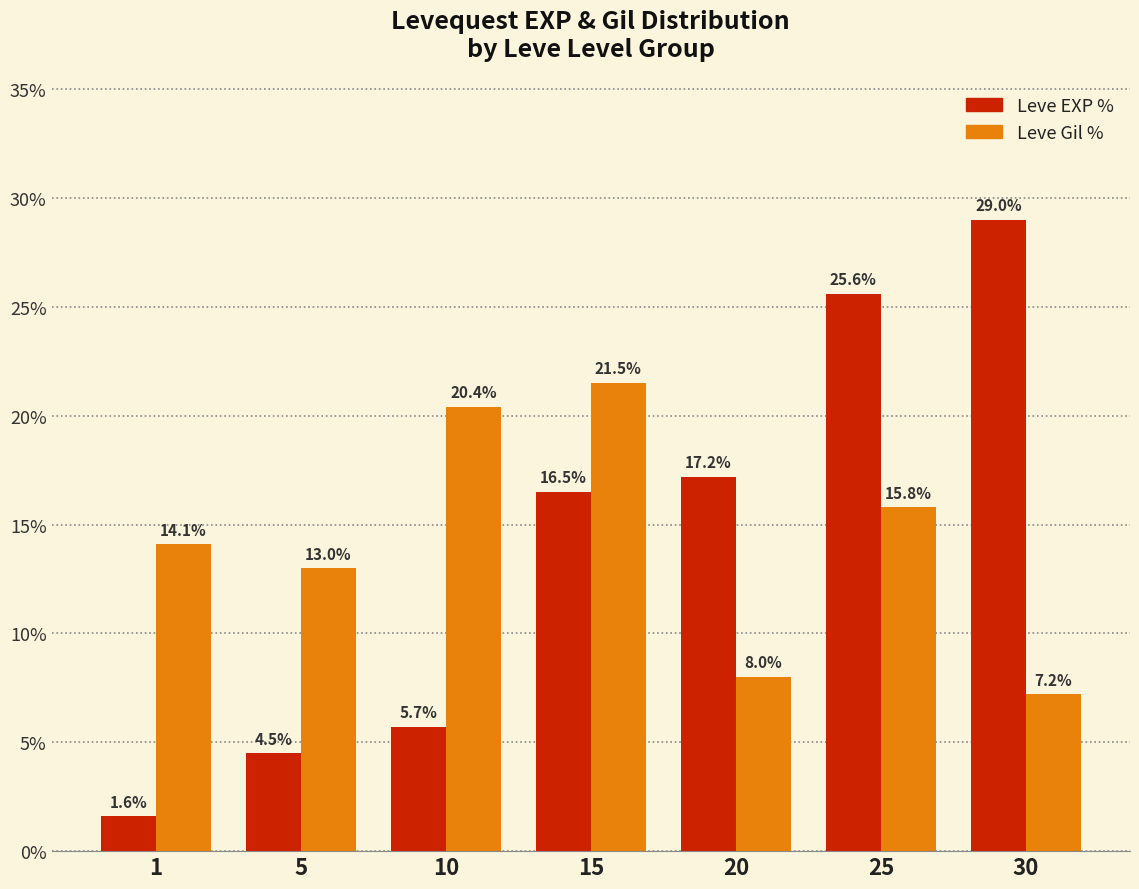

List the labels in order of Leve Gil % value, smallest first.

30, 20, 5, 1, 25, 10, 15